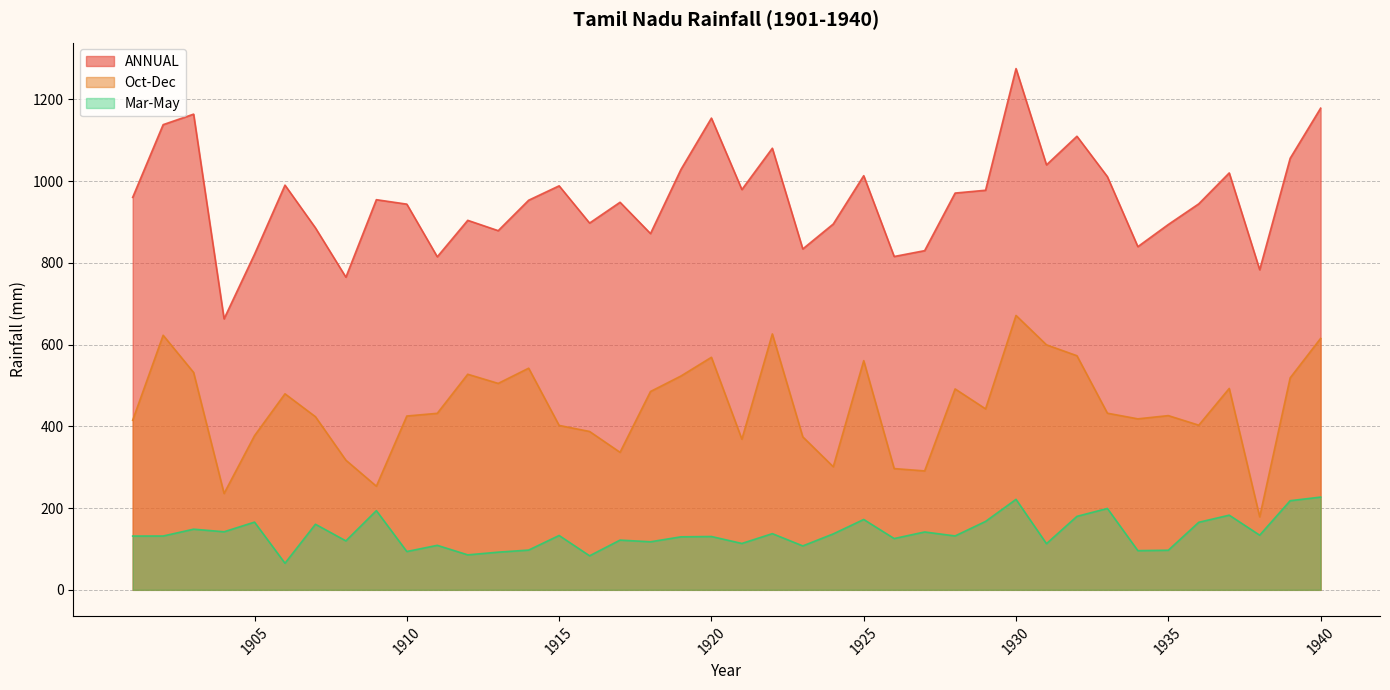

Reading left to right, transcribe all the data shown in this chart.

ANNUAL: 1901=960.3	1902=1138.2	1903=1163.9	1904=663.1	1905=821.1	1906=990.2	1907=885.6	1908=765.0	1909=954.6	1910=943.7	1911=814.9	1912=904.1	1913=878.8	1914=953.3	1915=988.5	1916=897.4	1917=948.3	1918=871.7	1919=1028.6	1920=1154.2	1921=979.4	1922=1080.5	1923=834.1	1924=895.1	1925=1013.3	1926=815.6	1927=829.9	1928=970.8	1929=977.7	1930=1275.4	1931=1039.8	1932=1109.8	1933=1010.9	1934=839.7	1935=893.9	1936=944.5	1937=1020.1	1938=783.2	1939=1055.8	1940=1178.5
Oct-Dec: 1901=415.0	1902=622.9	1903=531.9	1904=235.8	1905=377.2	1906=479.6	1907=423.6	1908=317.2	1909=253.6	1910=425.3	1911=431.9	1912=527.5	1913=505.1	1914=542.3	1915=402.3	1916=387.5	1917=336.5	1918=485.3	1919=523.2	1920=569.0	1921=368.6	1922=626.2	1923=374.3	1924=301.2	1925=560.8	1926=296.7	1927=291.0	1928=491.6	1929=442.8	1930=671.4	1931=599.5	1932=572.8	1933=432.2	1934=418.4	1935=426.3	1936=402.9	1937=492.8	1938=178.6	1939=518.6	1940=615.2
Mar-May: 1901=131.6	1902=131.7	1903=148.4	1904=142.1	1905=165.7	1906=65.1	1907=160.5	1908=119.8	1909=193.8	1910=93.8	1911=108.9	1912=85.6	1913=92.2	1914=97.3	1915=133.0	1916=83.3	1917=121.7	1918=117.6	1919=129.7	1920=130.5	1921=113.5	1922=137.5	1923=107.5	1924=136.9	1925=172.2	1926=125.5	1927=141.6	1928=131.9	1929=167.4	1930=221.4	1931=113.0	1932=179.8	1933=199.1	1934=95.9	1935=96.9	1936=165.3	1937=182.7	1938=133.7	1939=218.1	1940=226.9